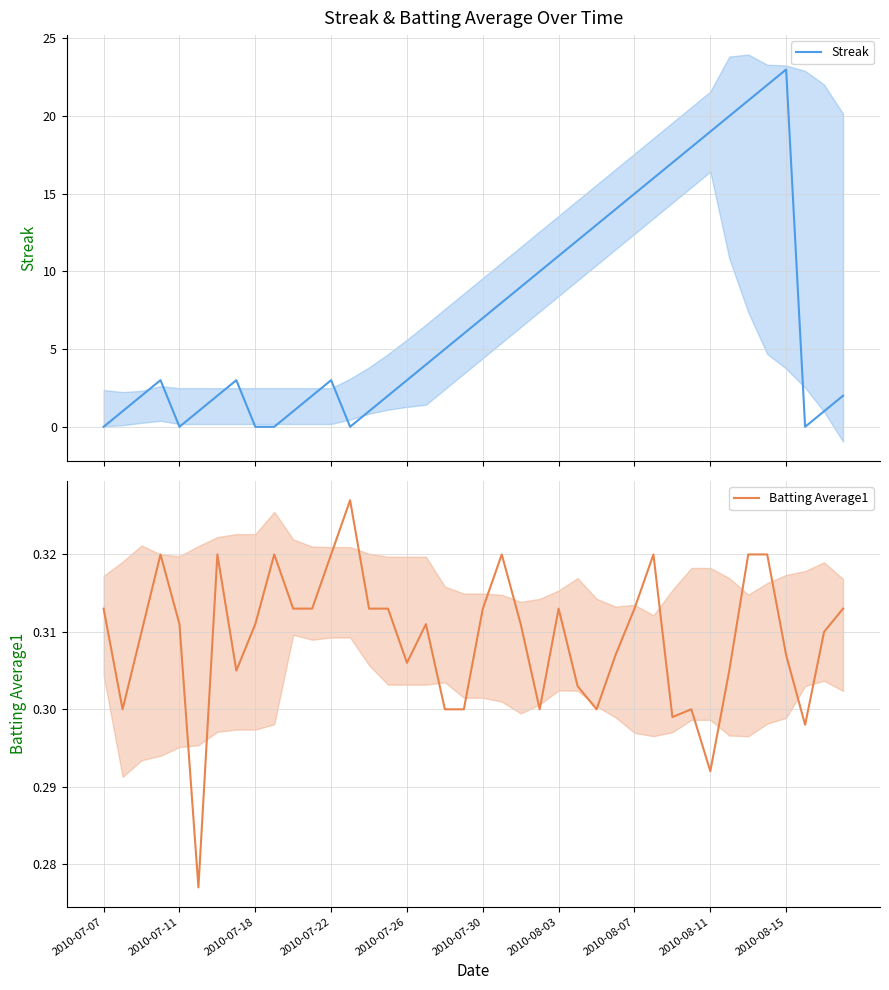

The value of Batting Average1 at 18 is 0.5. True or false?

False